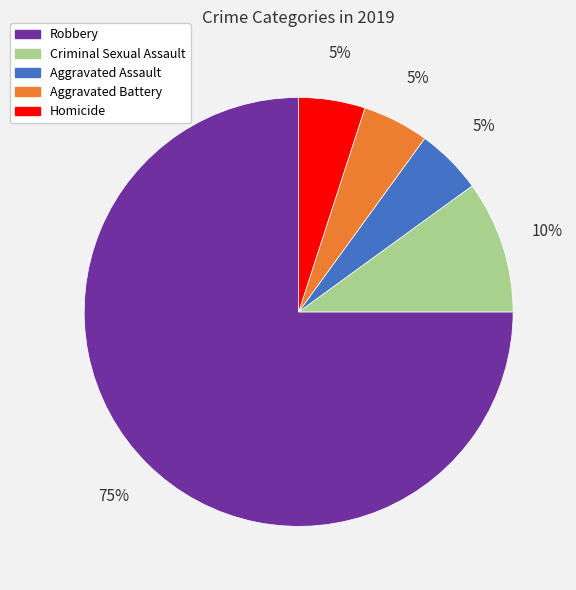

Is the sum of Aggravated Battery and Criminal Sexual Assault greater than half?

No